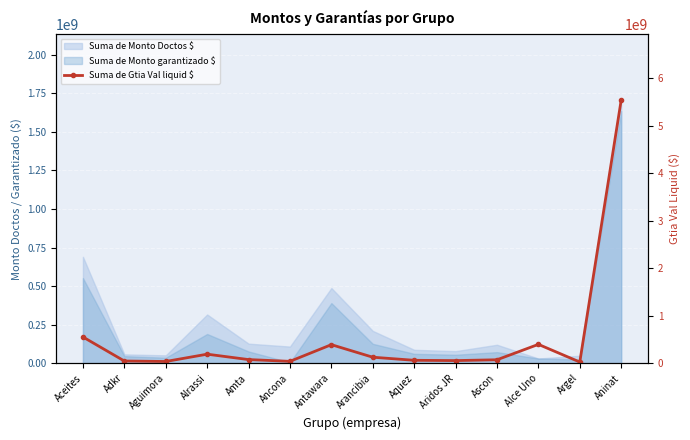

What is the difference between the second highest and second lowest values?

516288960.4